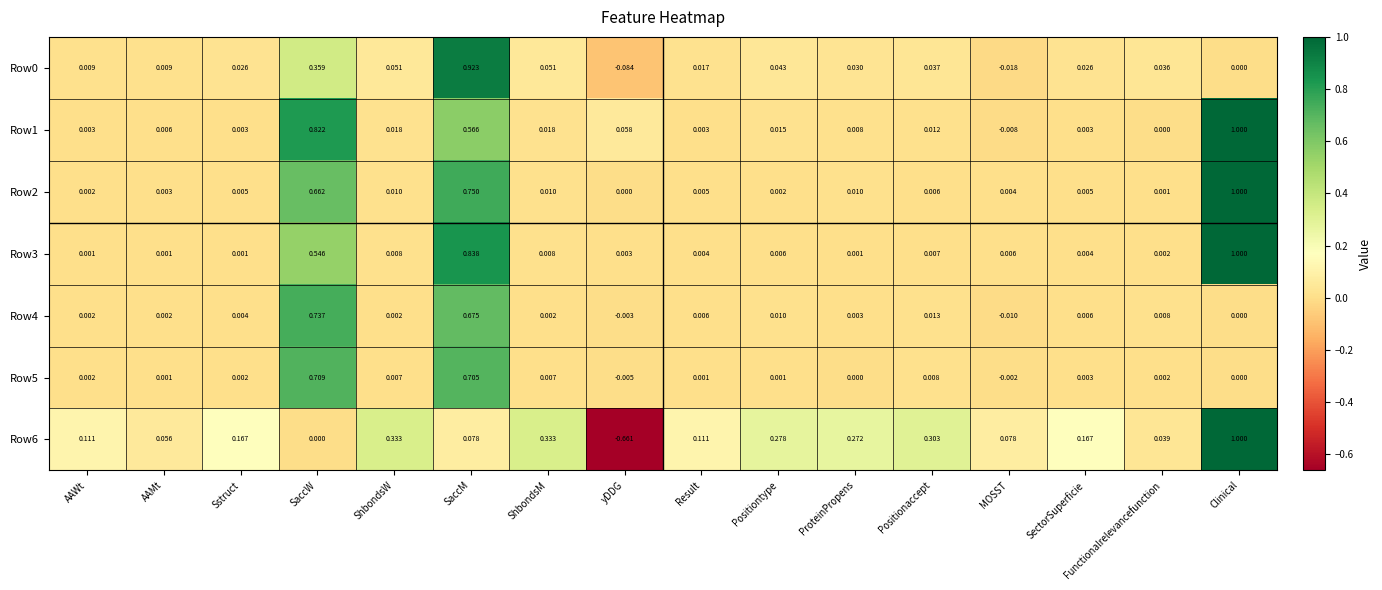

Which series has the largest range (max minus min)?

Row6